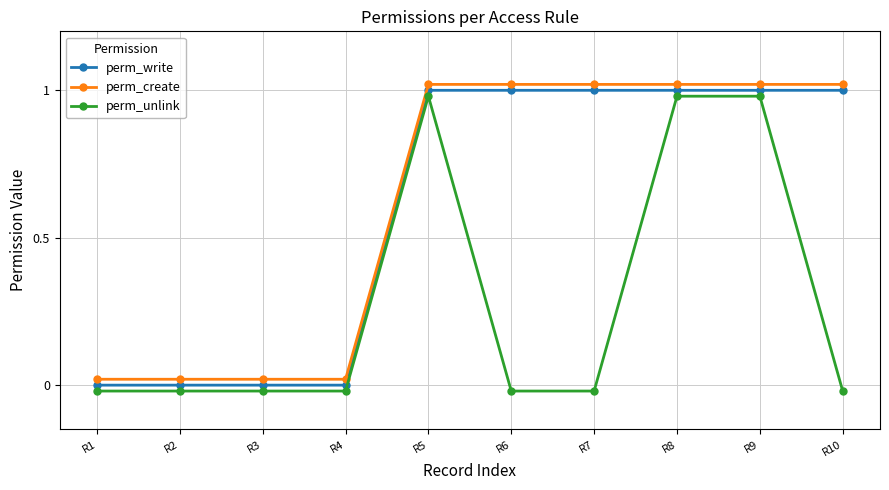

Is the value of perm_create at R10 greater than the value of perm_unlink at R8?

Yes